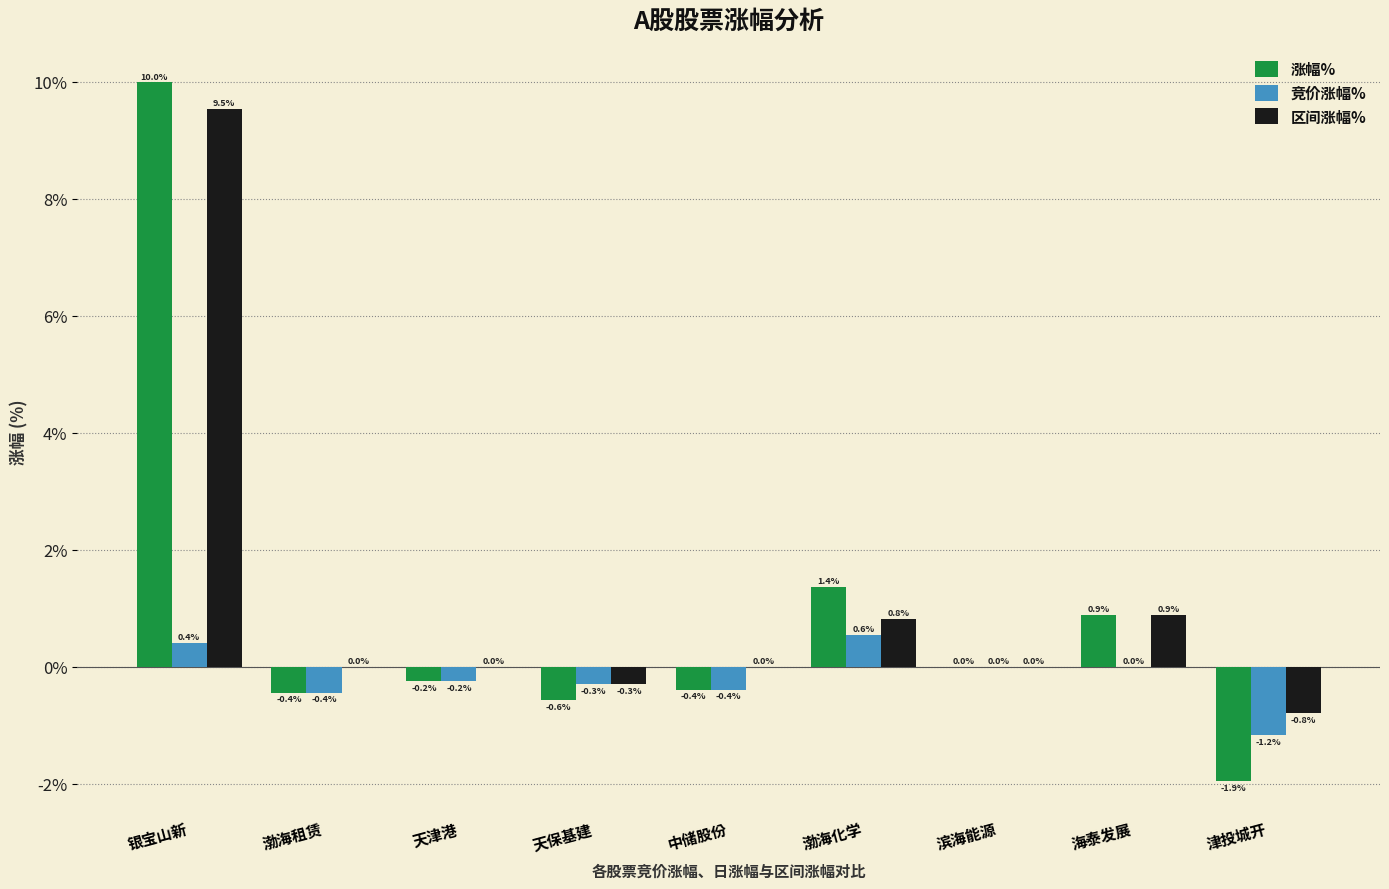

Which series has the largest range (max minus min)?

涨幅%